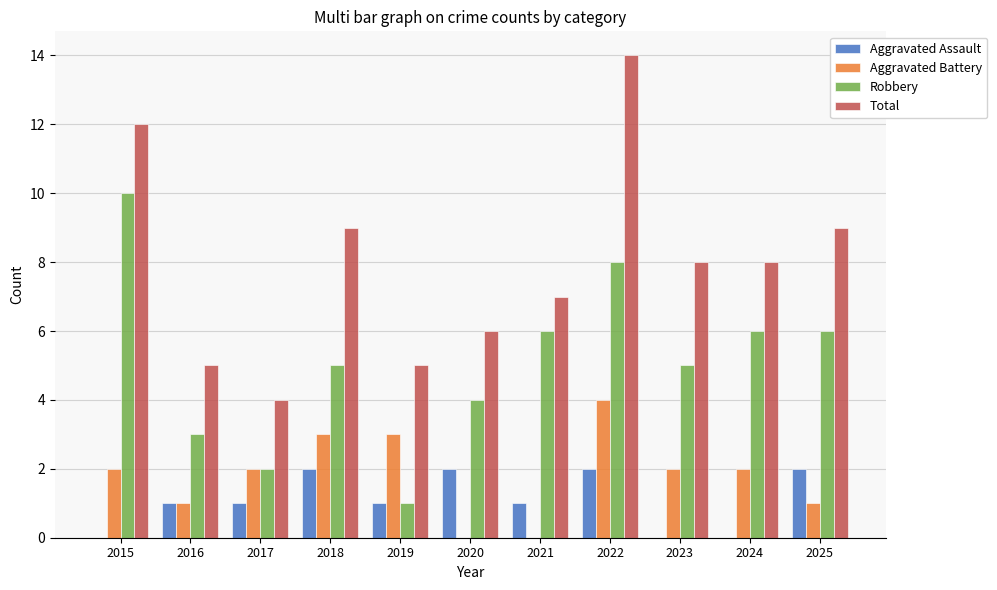

Reading left to right, list all the values displayed in this chart.

Aggravated Assault: 2015=0	2016=1	2017=1	2018=2	2019=1	2020=2	2021=1	2022=2	2023=0	2024=0	2025=2
Aggravated Battery: 2015=2	2016=1	2017=2	2018=3	2019=3	2020=0	2021=0	2022=4	2023=2	2024=2	2025=1
Robbery: 2015=10	2016=3	2017=2	2018=5	2019=1	2020=4	2021=6	2022=8	2023=5	2024=6	2025=6
Total: 2015=12	2016=5	2017=4	2018=9	2019=5	2020=6	2021=7	2022=14	2023=8	2024=8	2025=9